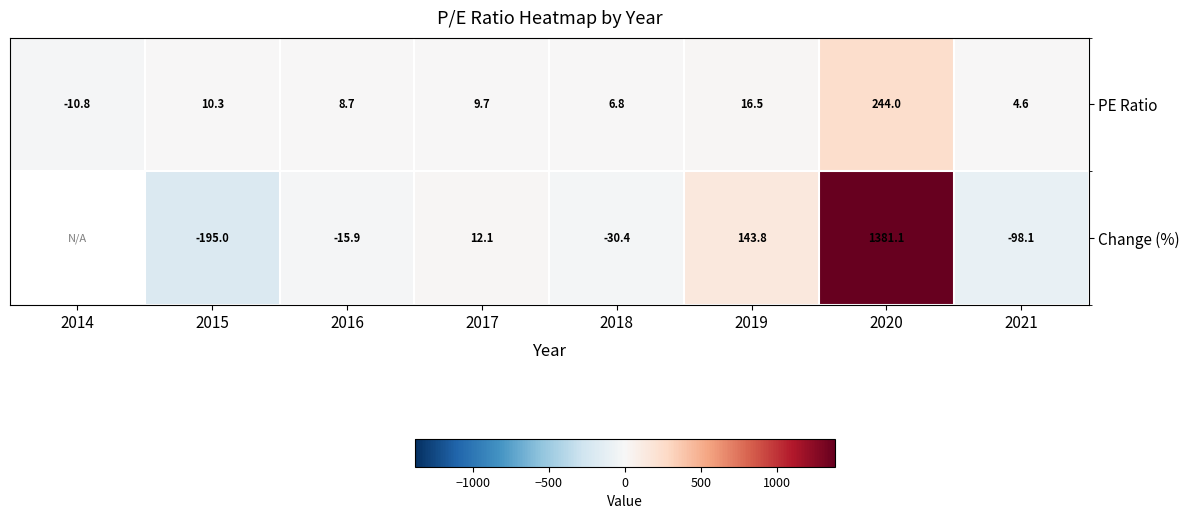

What is the difference between the maximum and minimum values in the PE Ratio series?

254.8